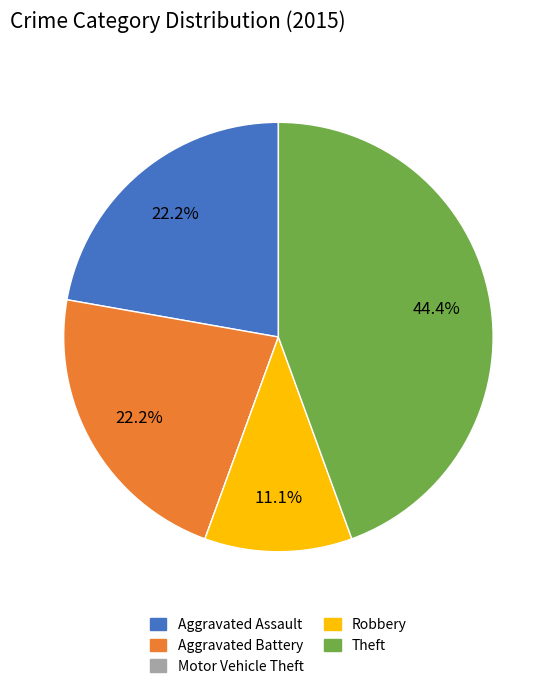

To the nearest percent, what is the difference between the Theft and Robbery slice percentages?

33%